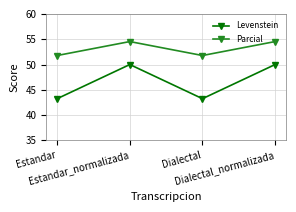

What is the difference between the maximum and minimum values in the Parcial series?

2.8